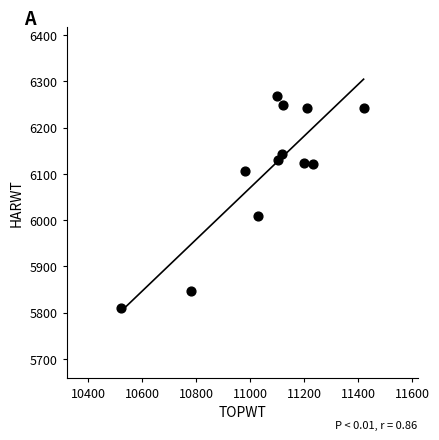

What Y value in the scatter plot is closest to 6038?

6009